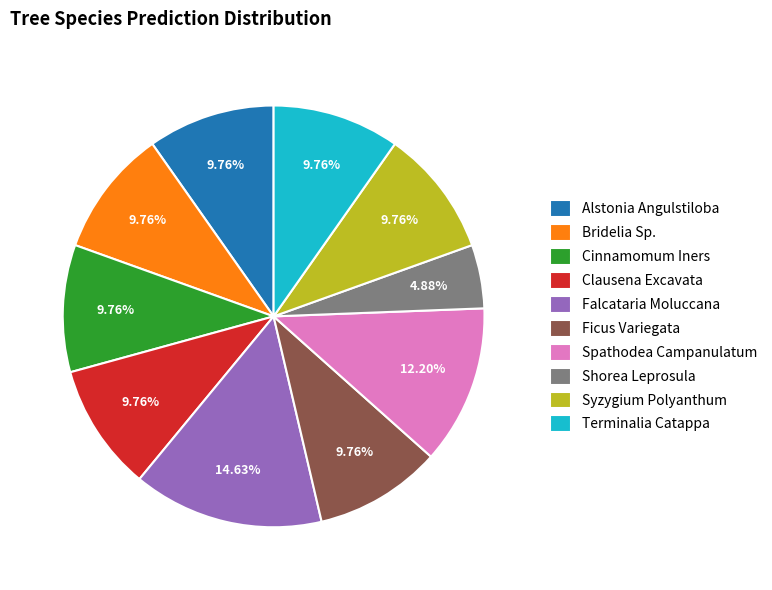

Is the sum of Cinnamomum Iners and Falcataria Moluccana greater than half?

No